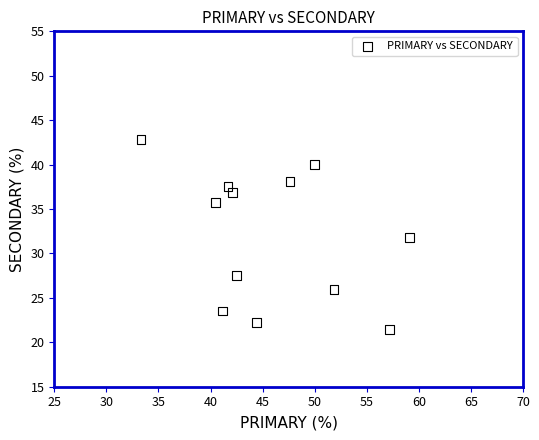

What is the average X value?

46.0